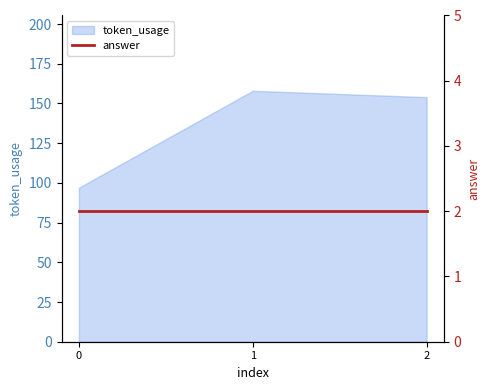

True or false: the data shows 66 at 1.

False